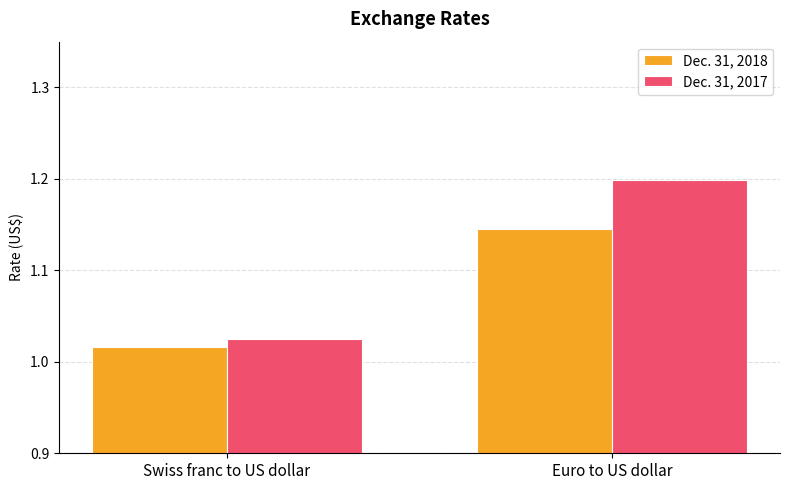

What position from the right is Euro to US dollar?

1